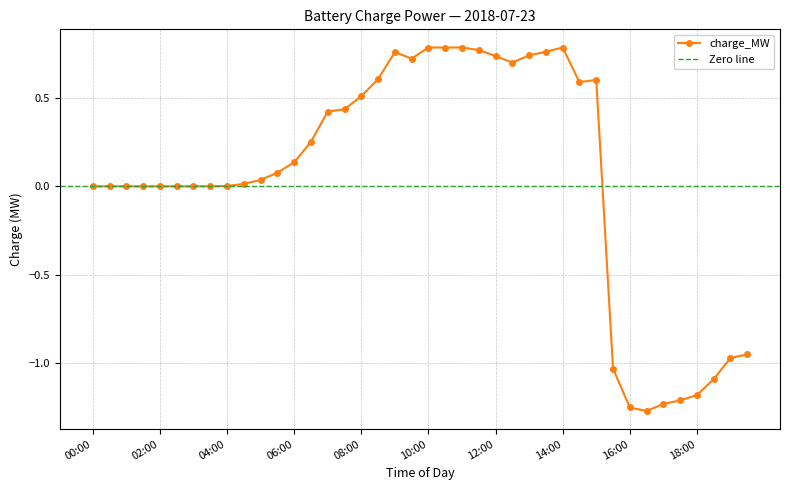

What is the maximum value shown in the chart?

0.8